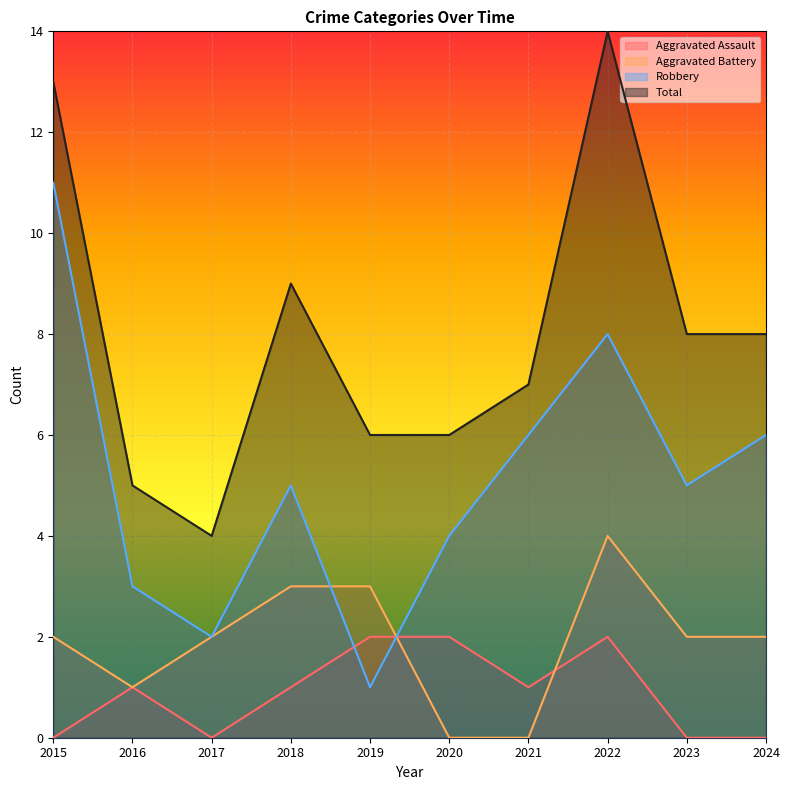

True or false: Robbery has a value of 2 at 2017.

True